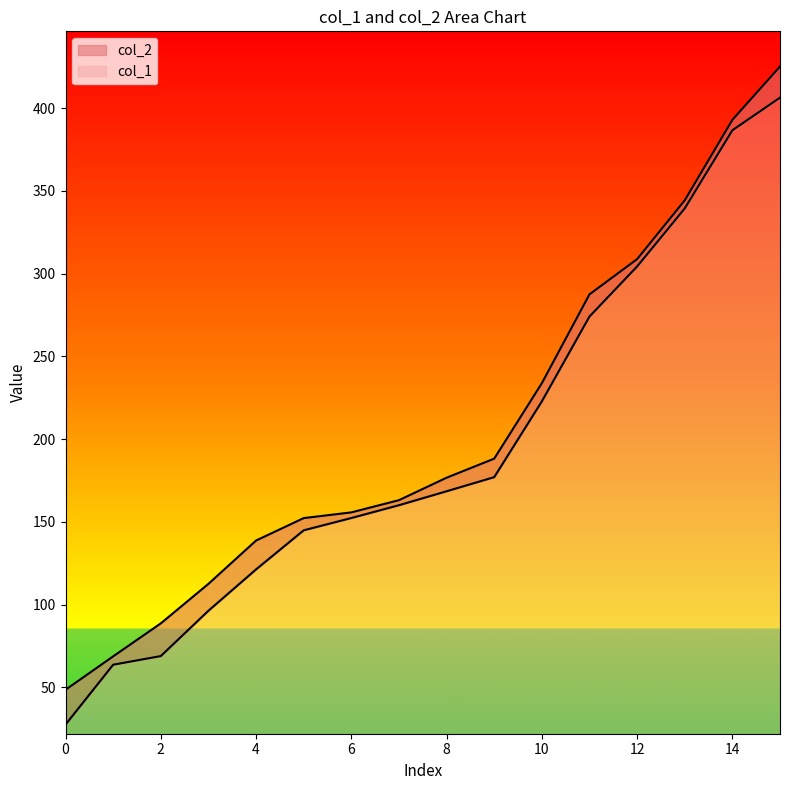

How many data points in col_1 are above 168?

8